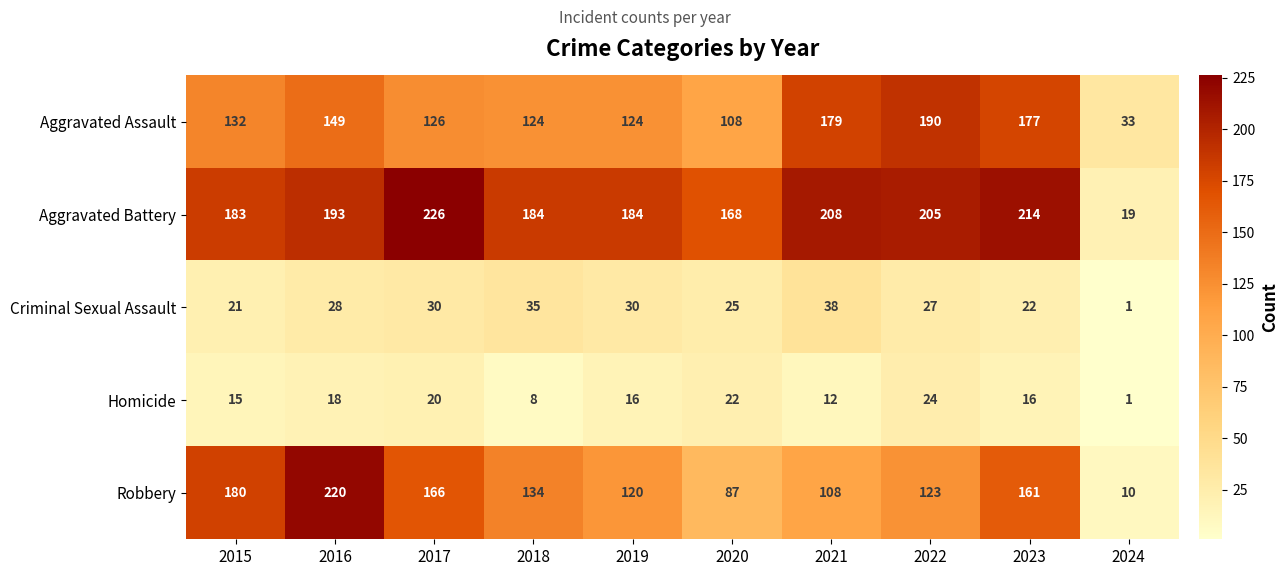

Between 2019 and 2024, which series saw the biggest shift?

Aggravated Battery